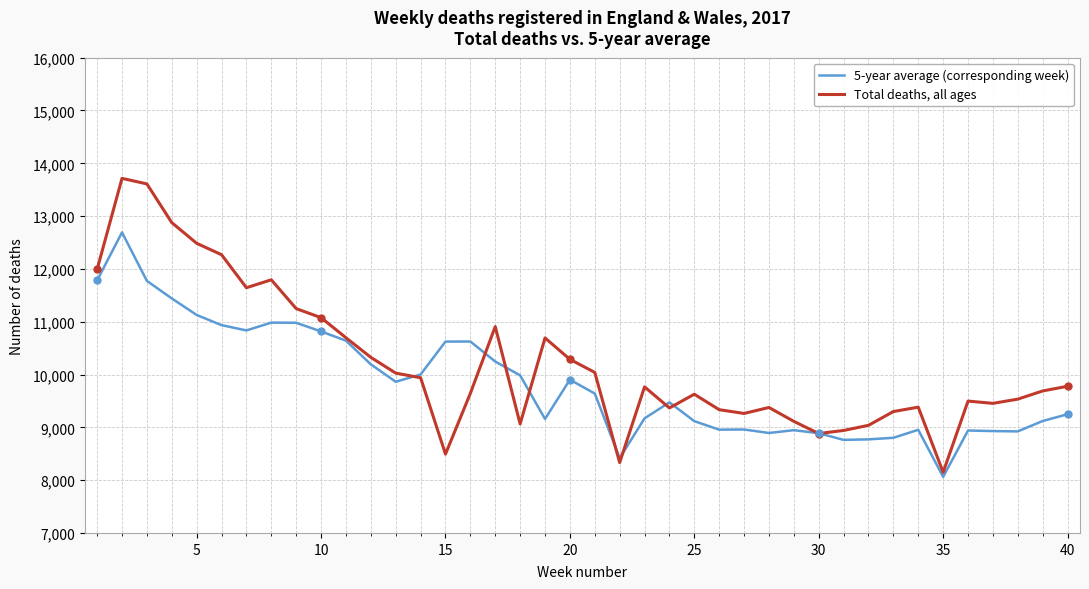

Rank the series by their average value, from highest to lowest.

Total deaths, all ages, 5-year average (corresponding week)